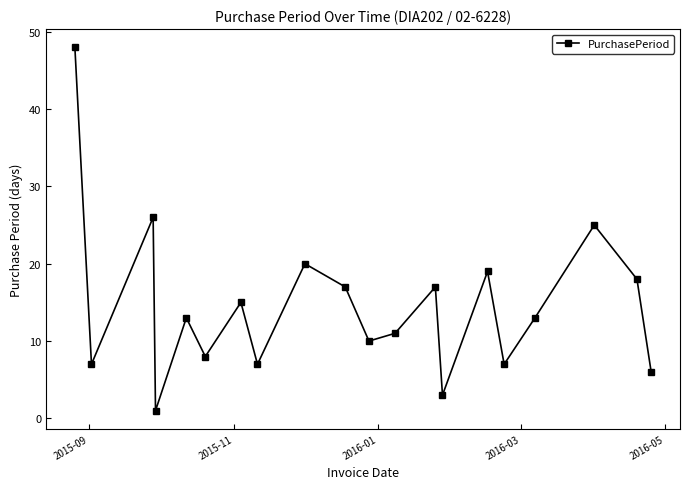

What is the value of the 2nd point from the left?

7